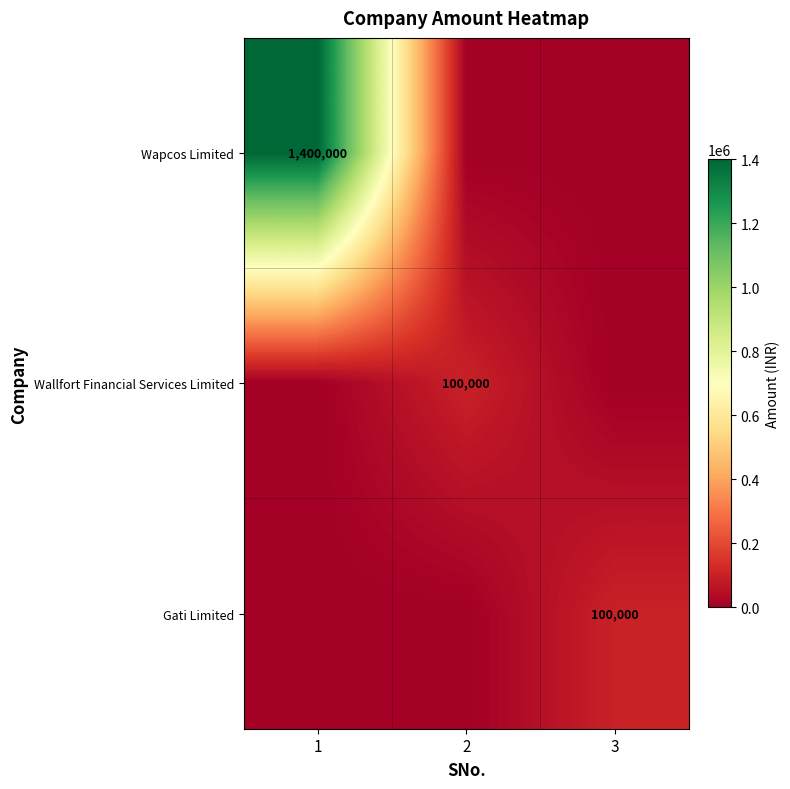

Which label corresponds to the smallest value in the chart?

2